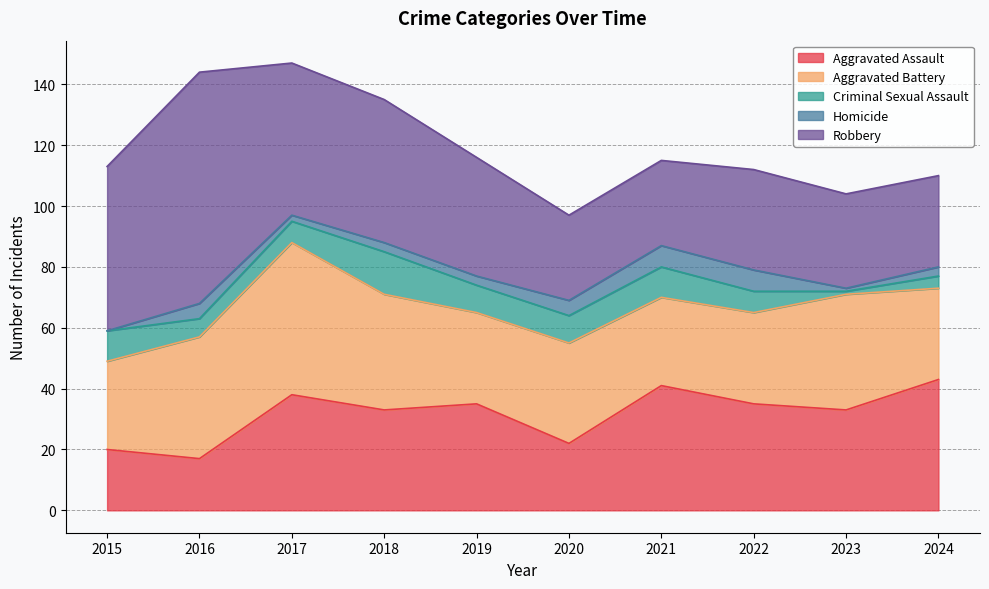

True or false: Homicide has a value of 7 at 2016.

False